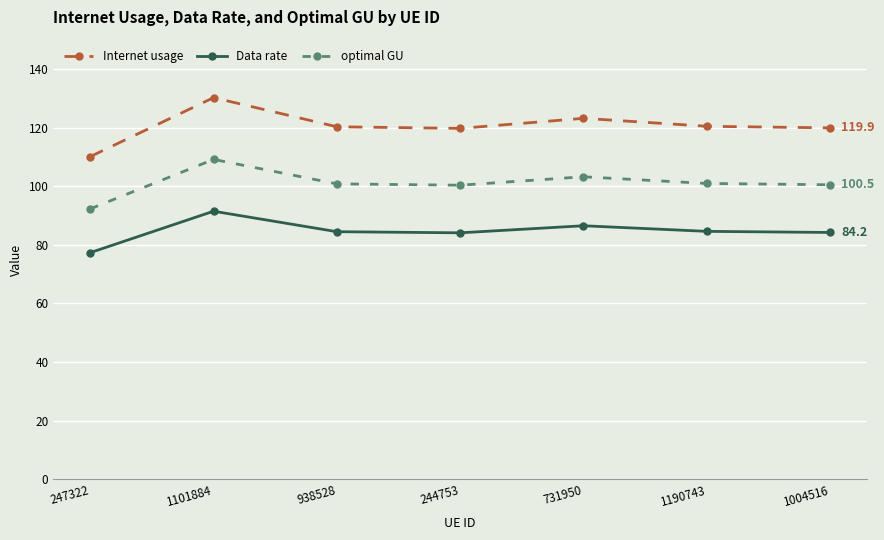

What is the value of the Data rate point at the 5th from the left?

86.5